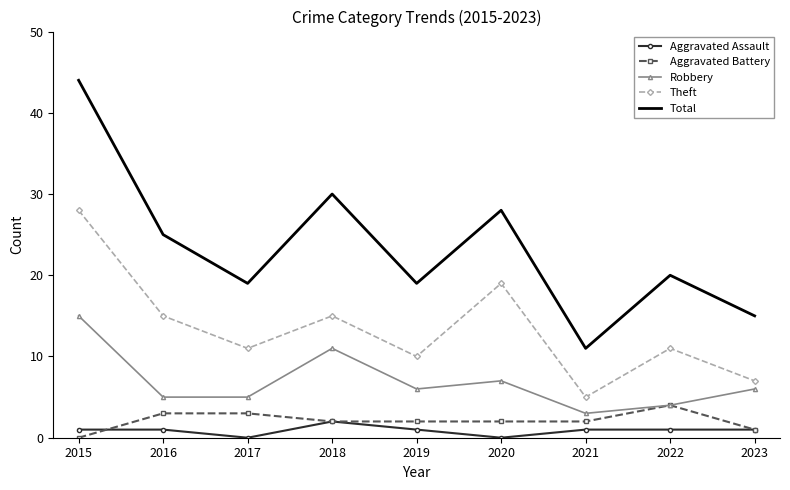

True or false: Robbery and Theft intersect in this chart.

False